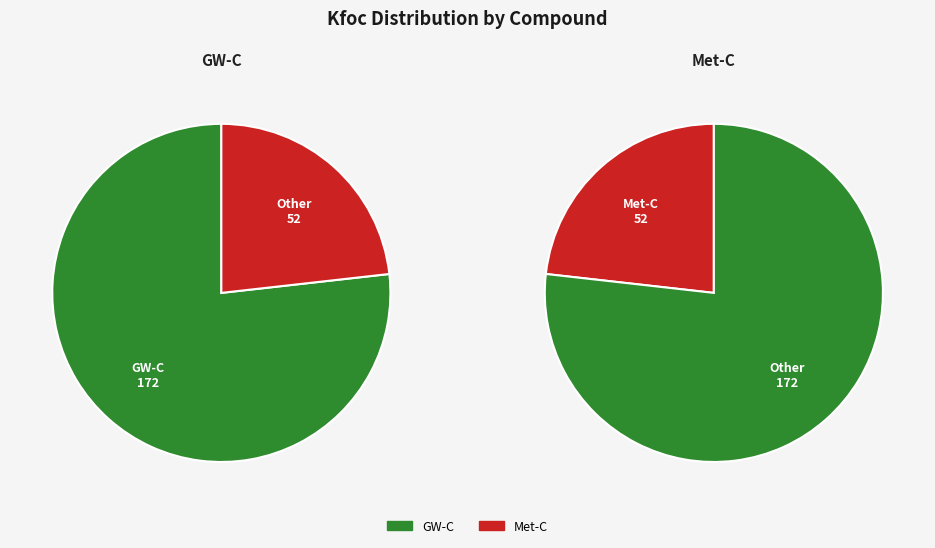

What percentage is NOT represented by Met-C?

76.8%